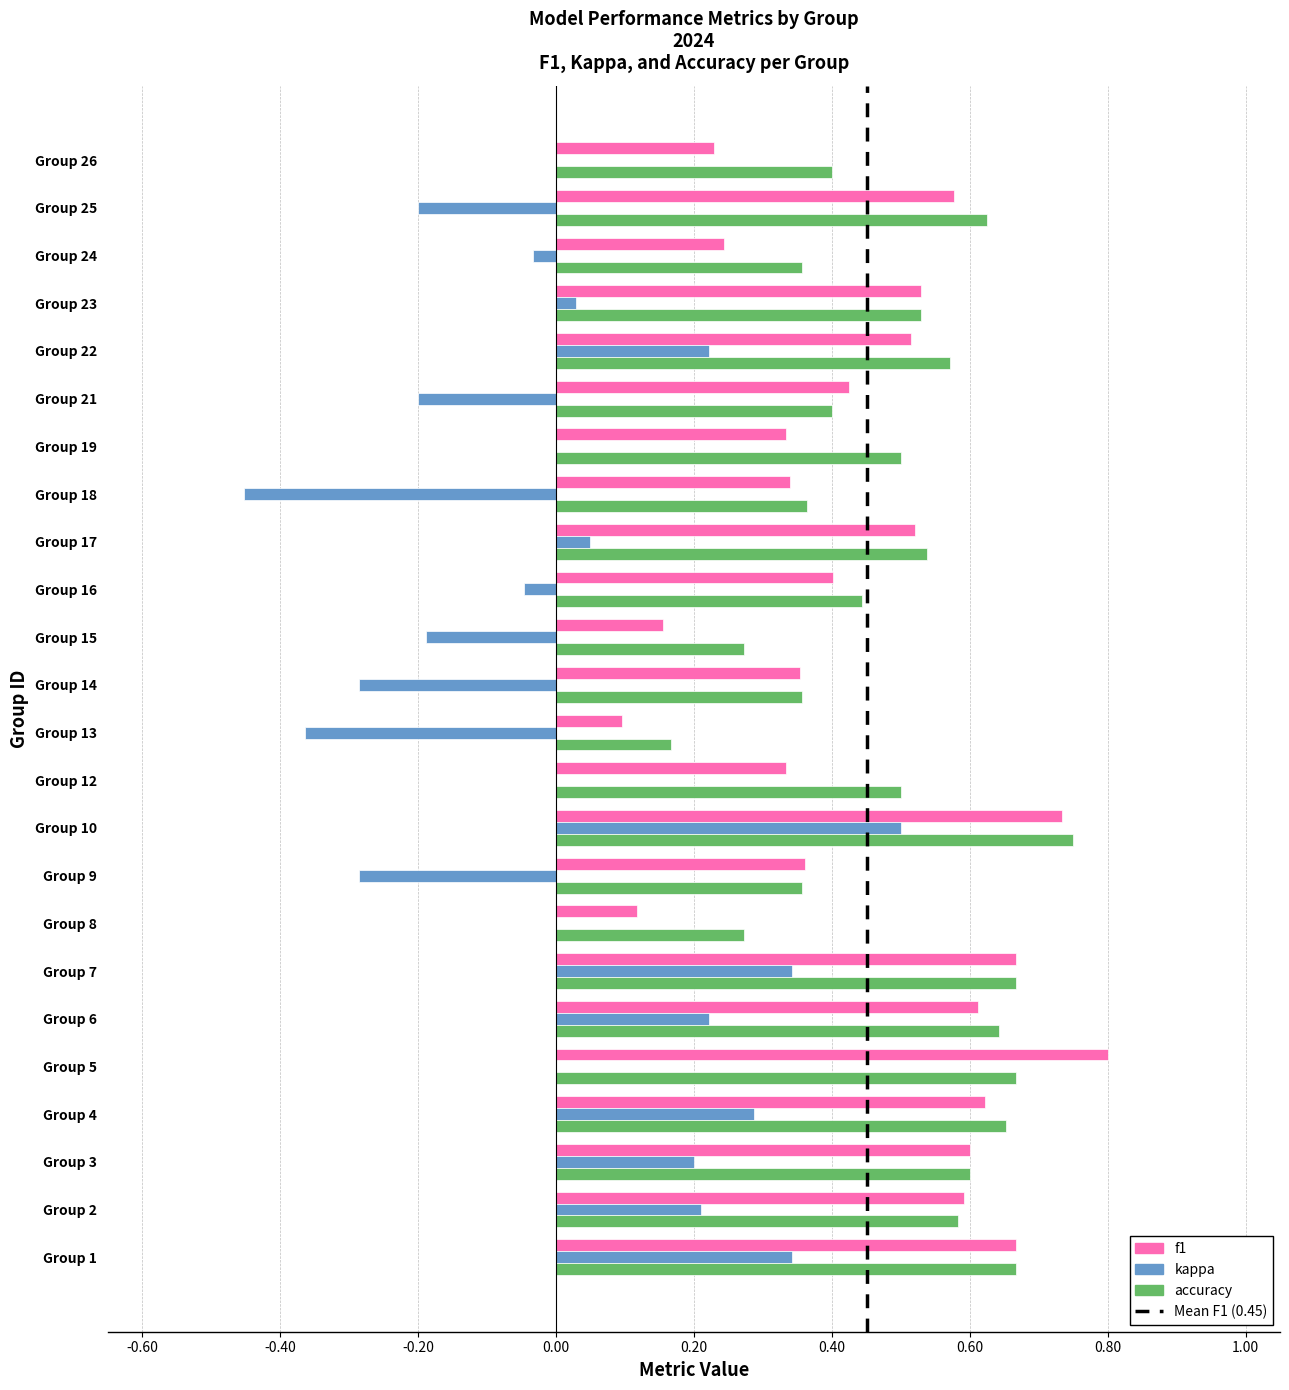

Which series changed the most between Group 17 and Group 22?

kappa